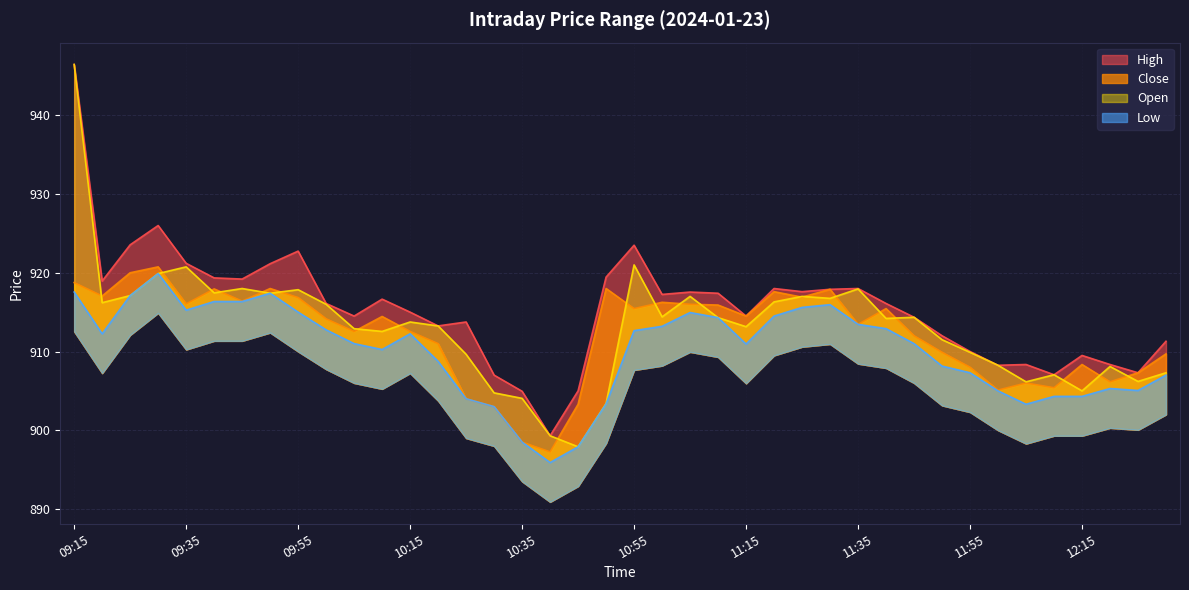

What is the highest value of the Close series?

920.8